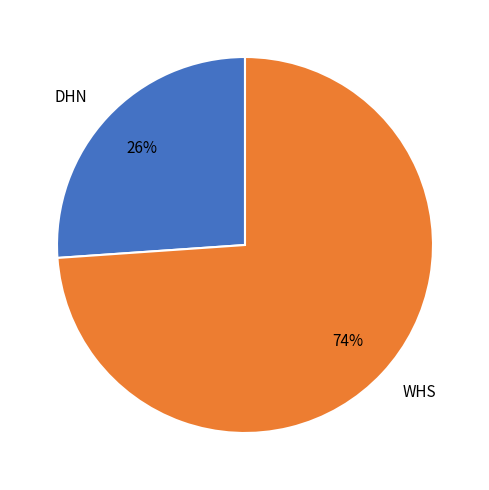

What is the ratio of the value at DHN to the value at WHS?

0.4